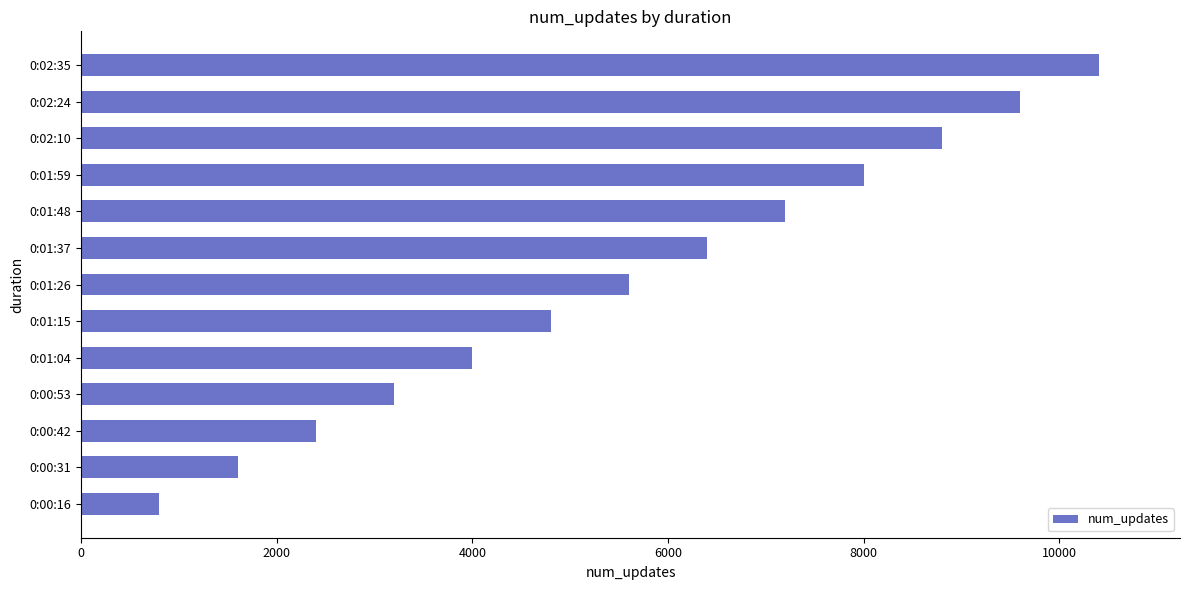

Which has a higher value, 0:00:31 or 0:02:35?

0:02:35